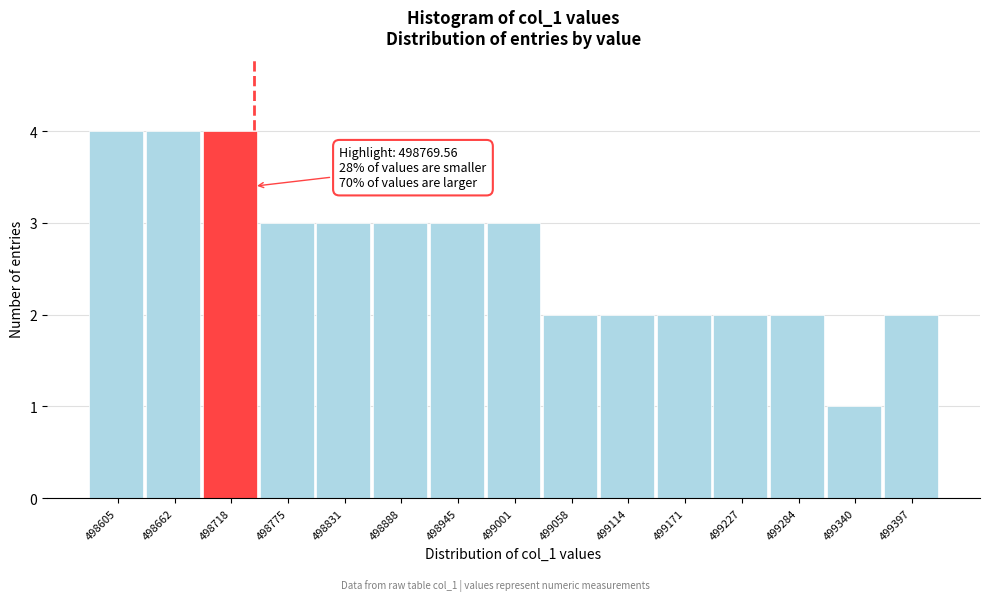

Reading left to right, transcribe all the data shown in this chart.

4	4	4	3	3	3	3	3	2	2	2	2	2	1	2